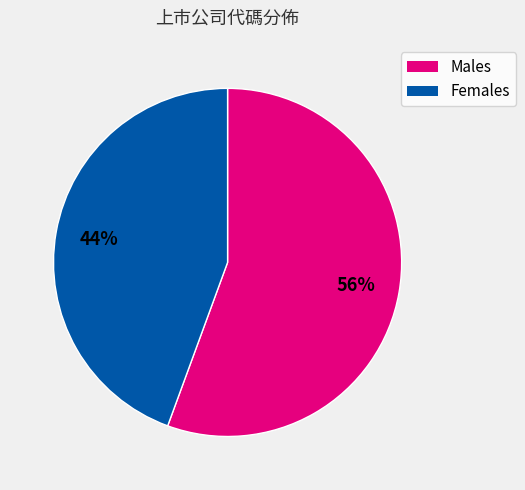

Does any single category account for the majority?

Yes